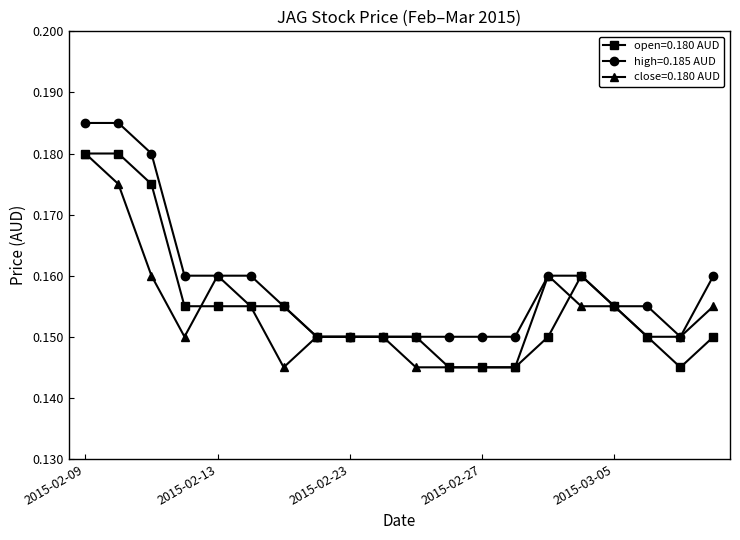

At how many categories does at least one series exceed 0?

20